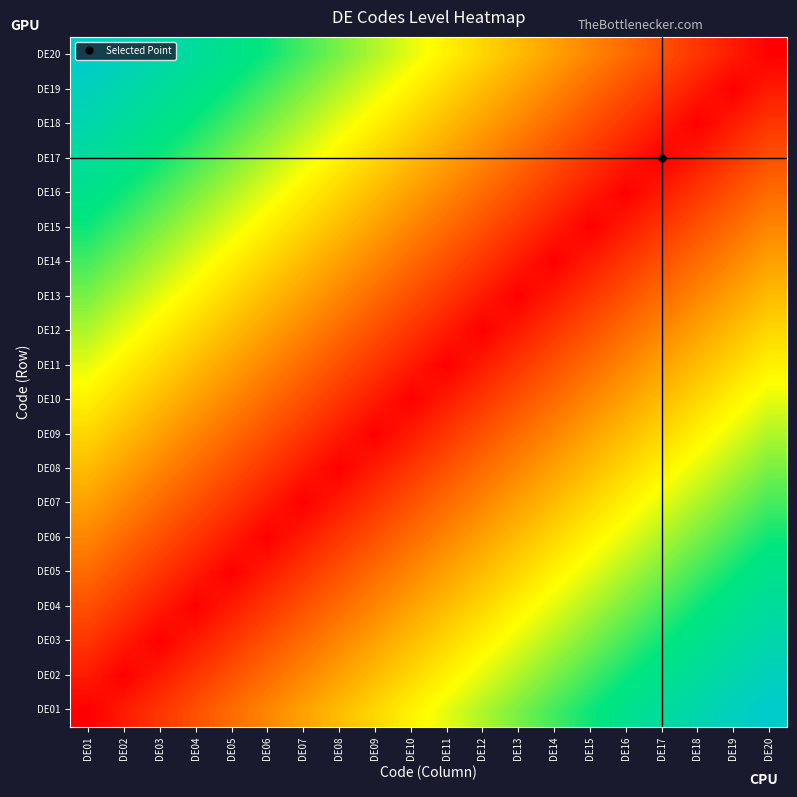

What is the spread (max minus min) of values at DE14?

0.7